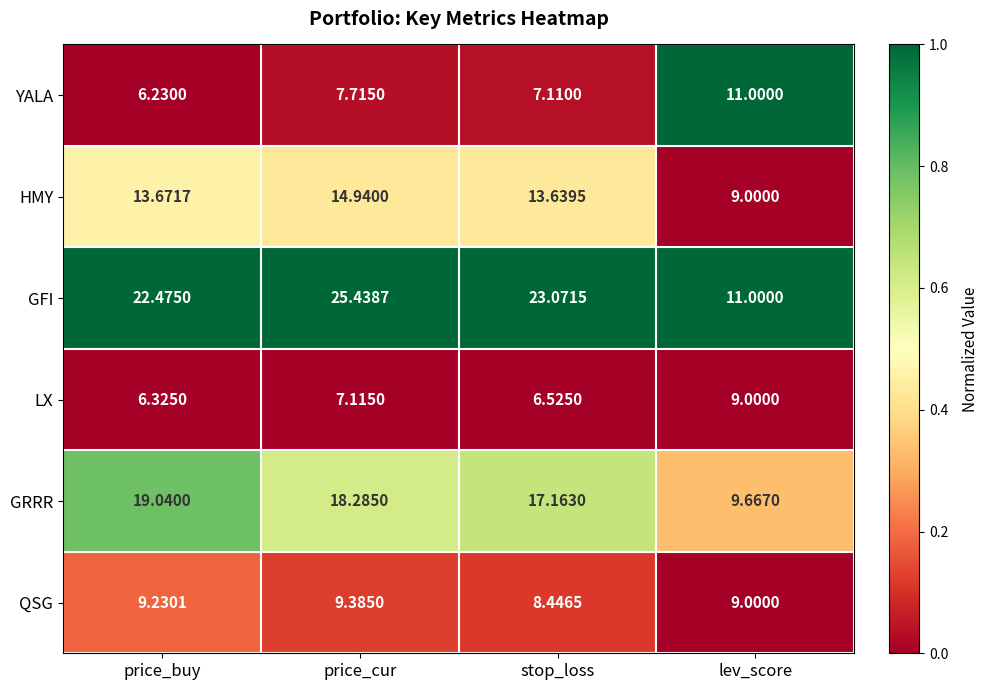

Rank the series at stop_loss from lowest to highest value.

LX, YALA, QSG, HMY, GRRR, GFI